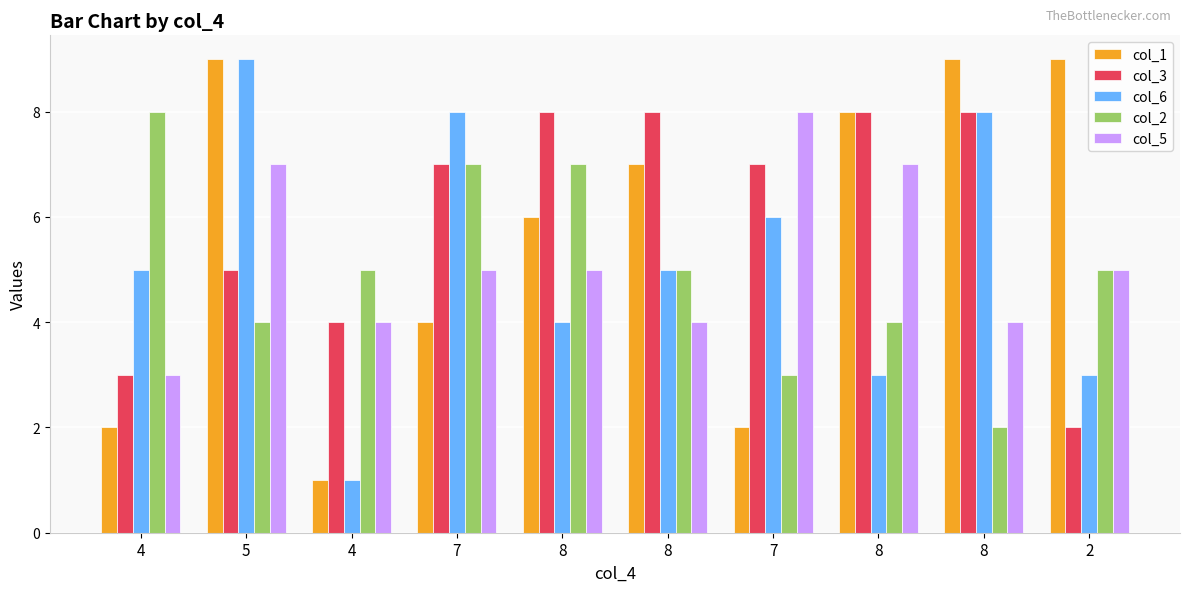

Which category has the highest value in the col_6 series?

5